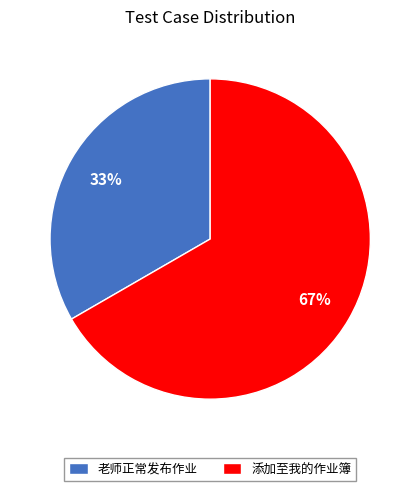

True or false: 老师正常发布作业 accounts for 33% of the total.

True